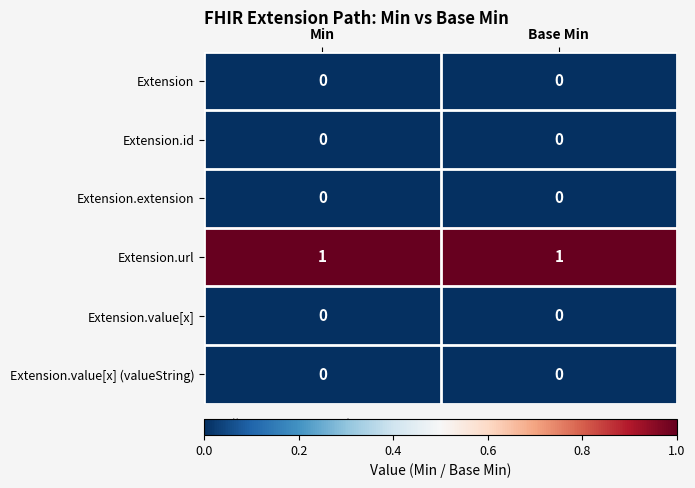

How many series are shown in this chart?

6